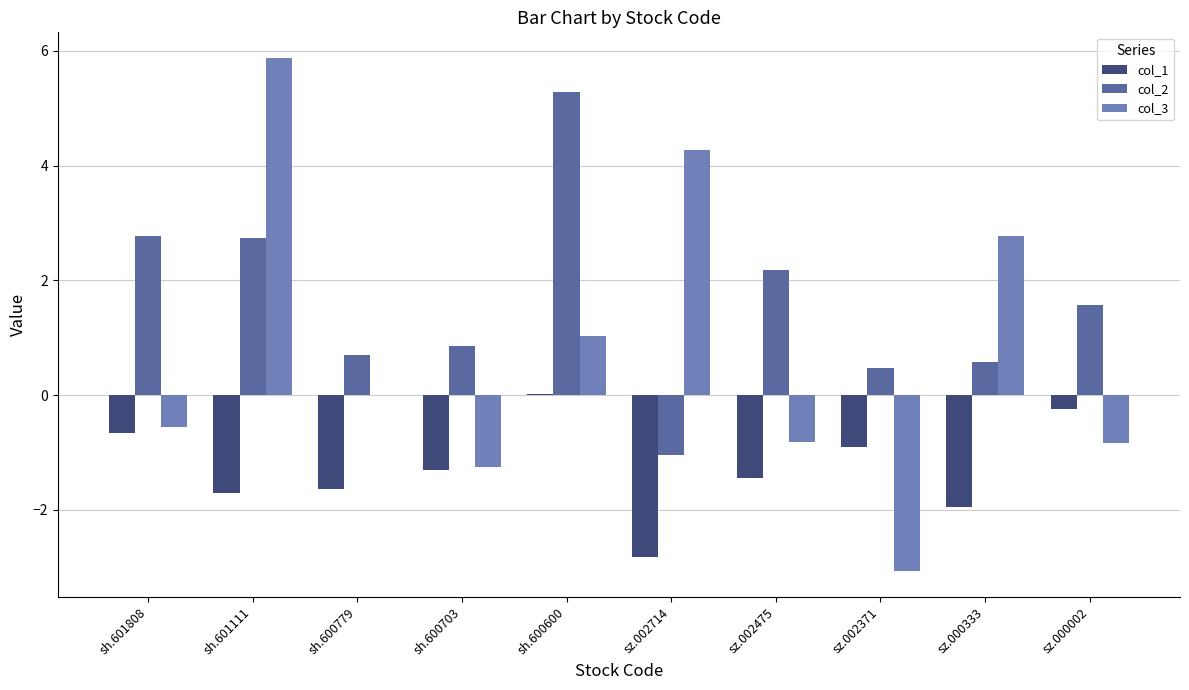

What is the average value of the col_1 series?

-1.3